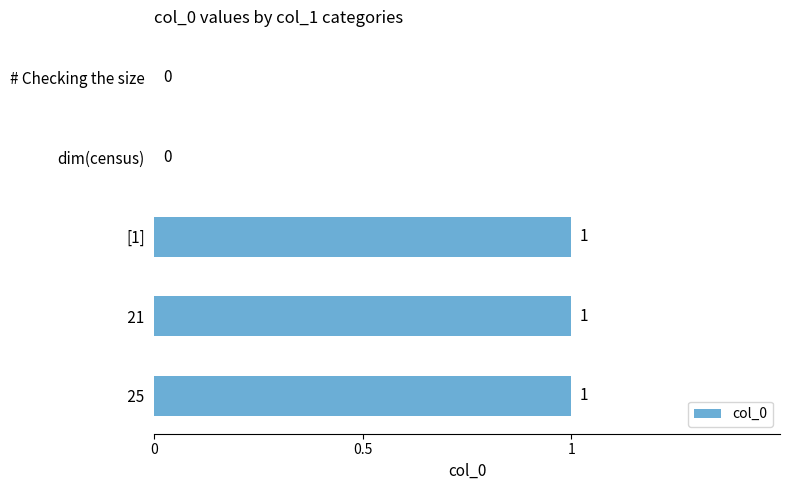

Reading top to bottom, extract all data points from this chart.

# Checking the size=0	dim(census)=0	[1]=1	 21=1	 25=1